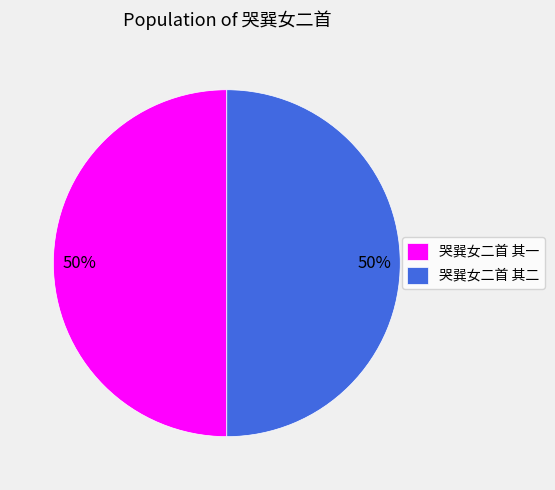

What is the ratio of the value at 哭巽女二首 其一 to the value at 哭巽女二首 其二?

1.0